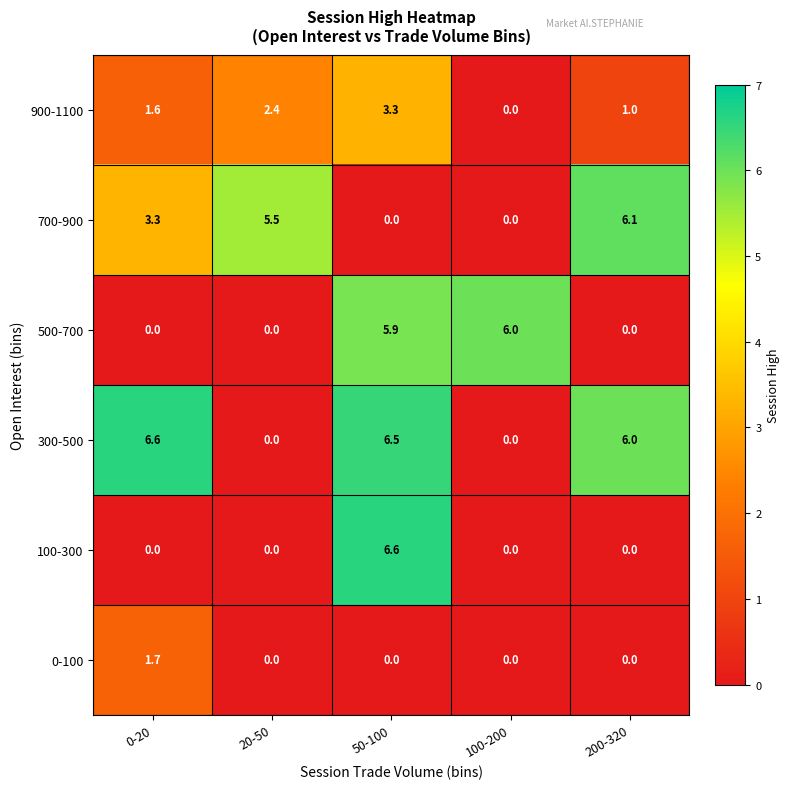

Which series changed the most between 0-20 and 200-320?

700-900